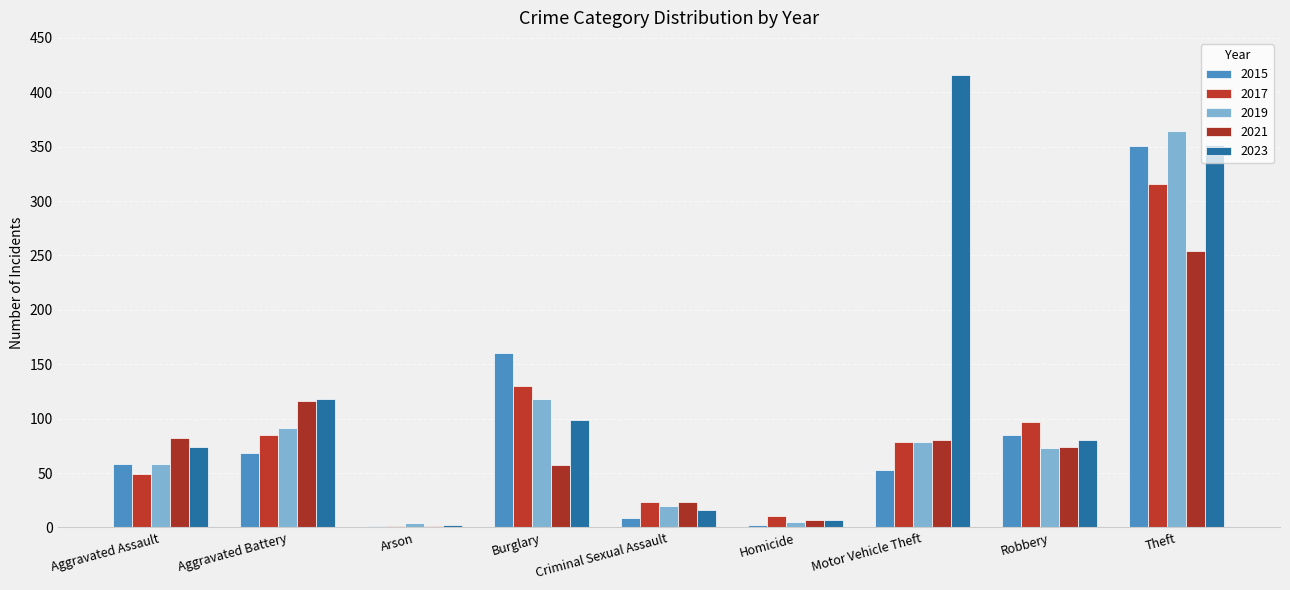

What is the minimum value shown in the chart?

1